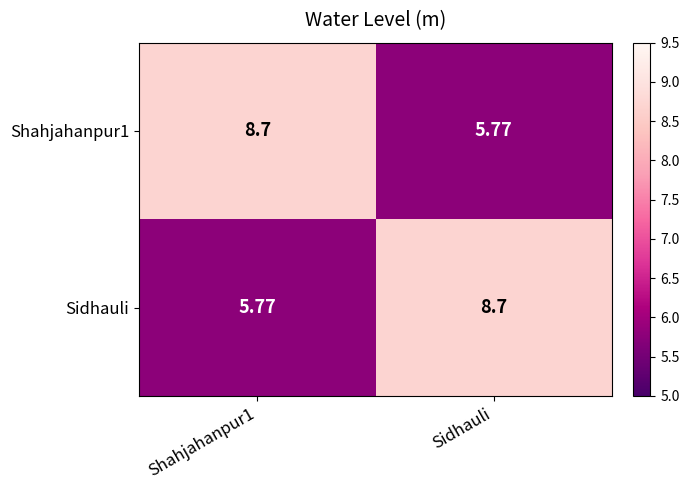

How many distinct data groups are displayed?

2